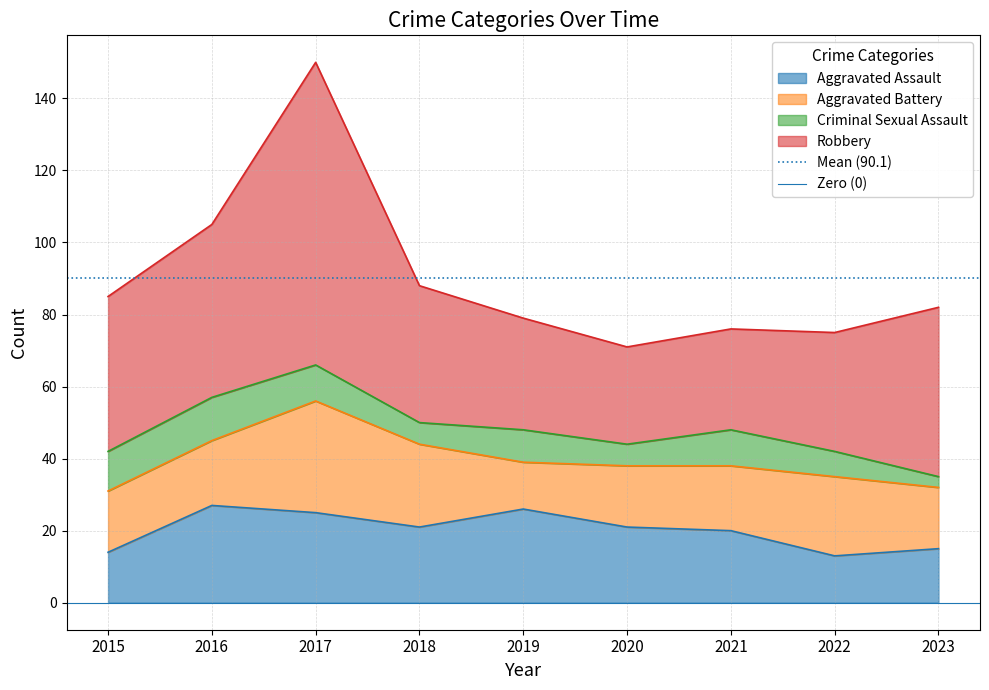

Does the chart display data point markers on the line(s)?

No